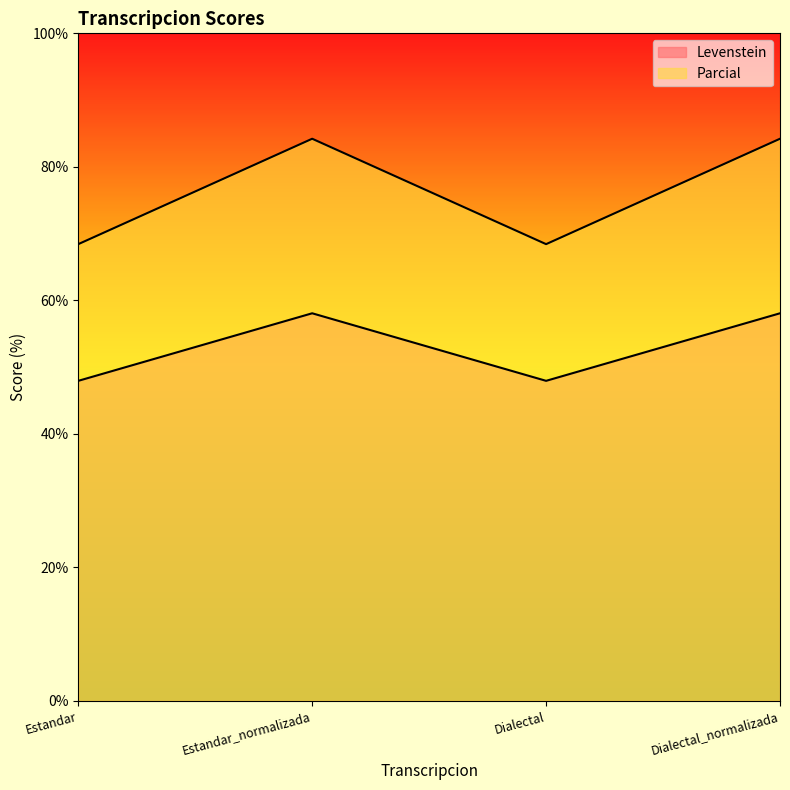

How many lines are shown in the chart?

2